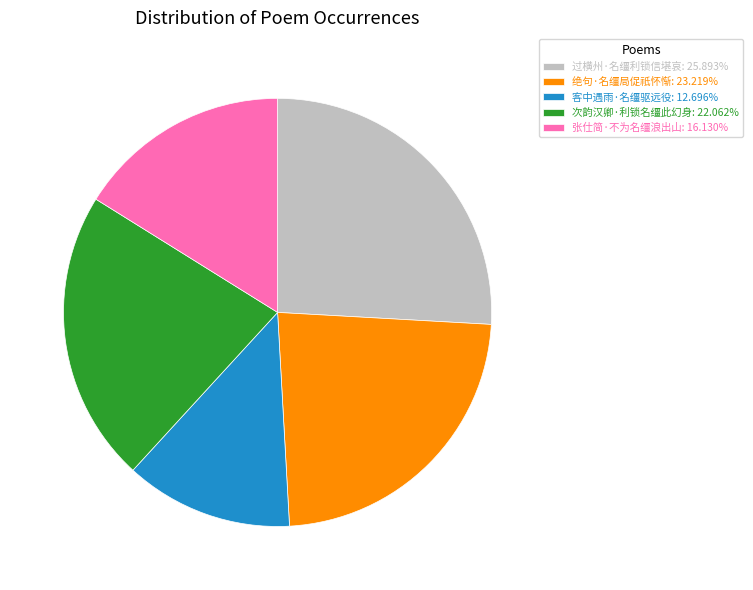

Is it true that 客中遇雨·名缰驱远役 is 1% of the pie?

False